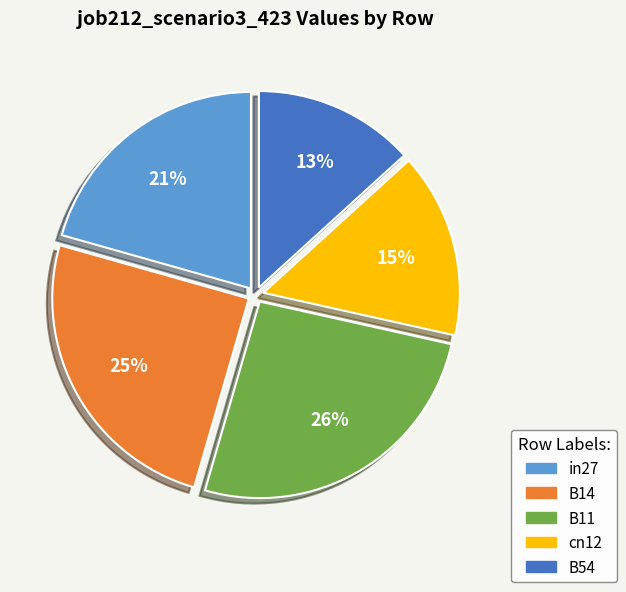

How many slices are in this pie chart?

5